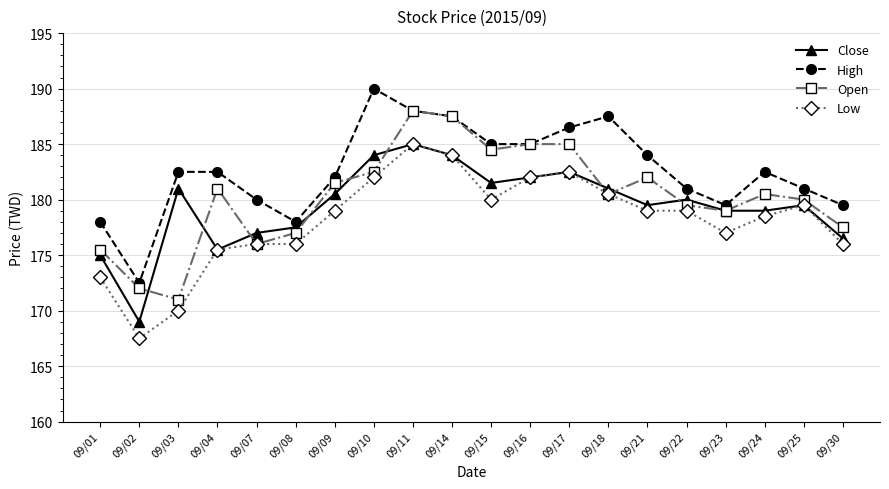

Does the chart have visible grid lines?

Yes